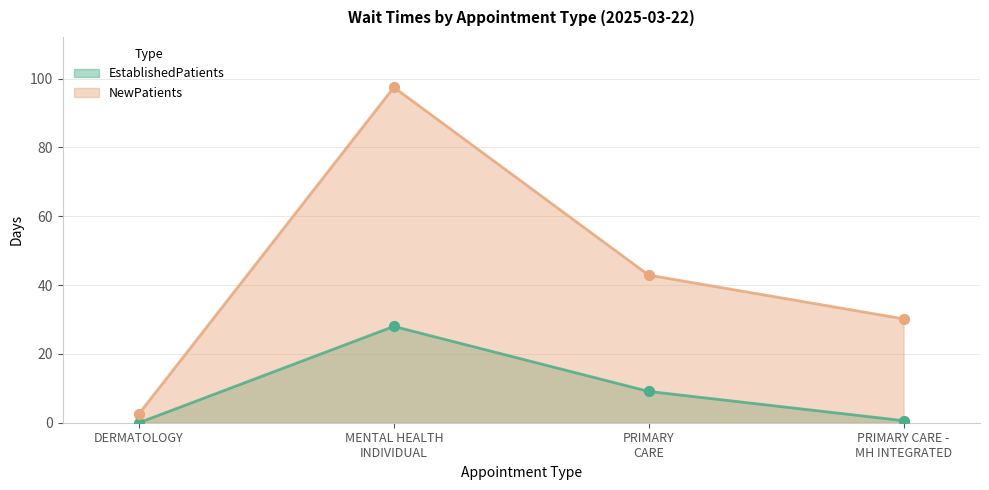

Which series contains the lowest Y value?

EstablishedPatients